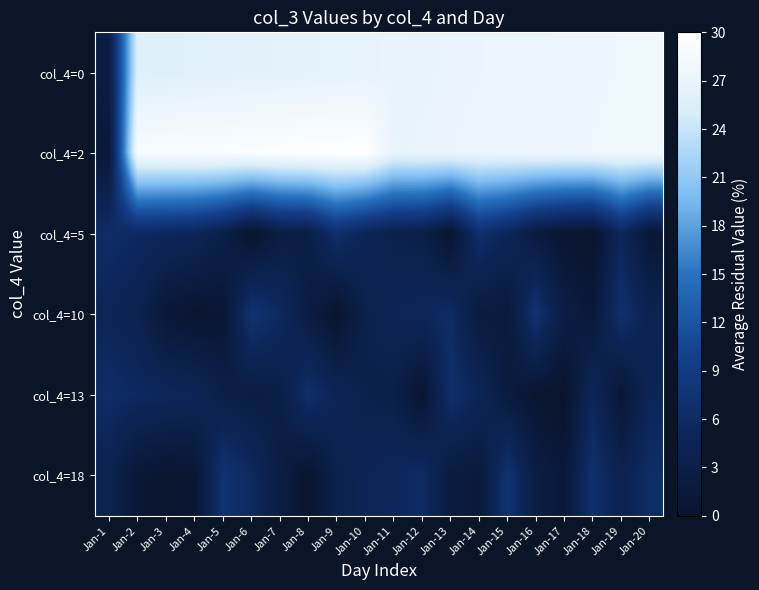

What is the total value across all series at Jan-18?

68.8